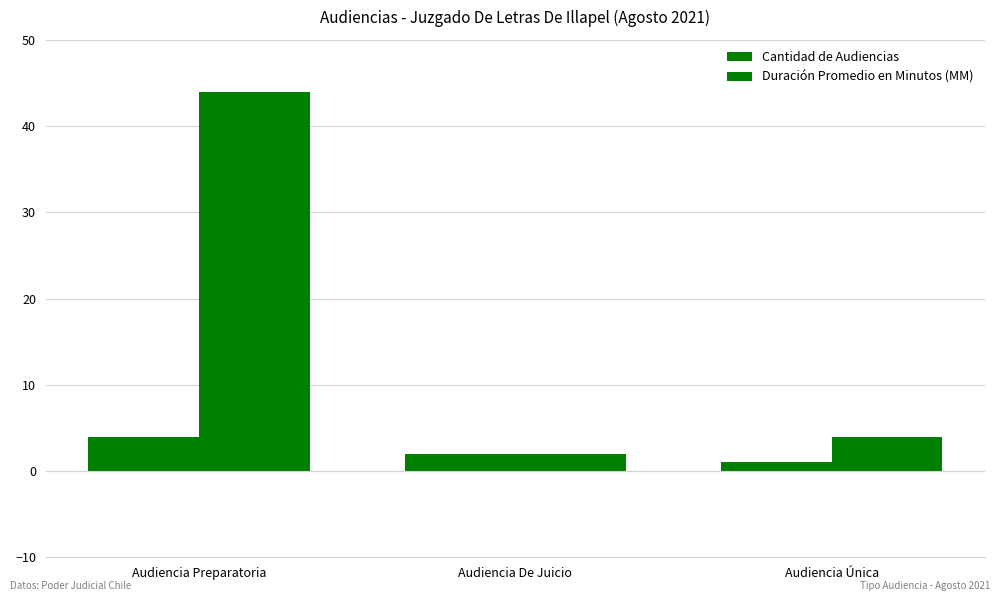

Count the Cantidad de Audiencias values in the range 1 to 4.

3